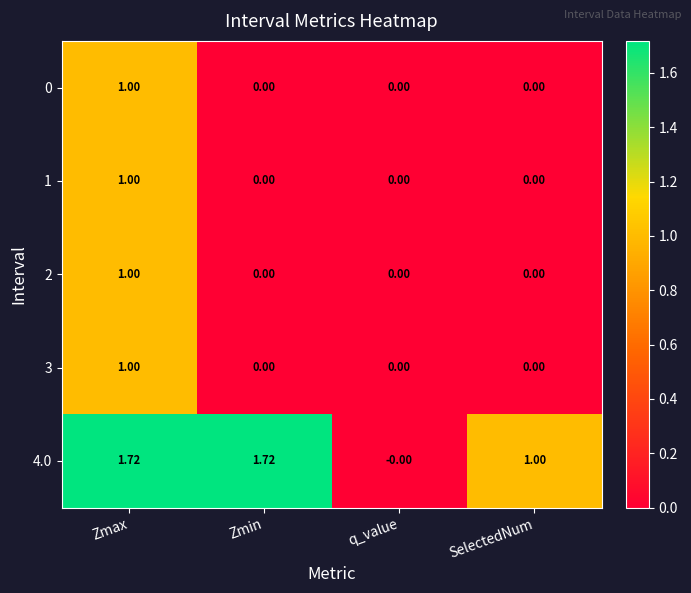

Which series changed the most between Zmin and q_value?

4.0